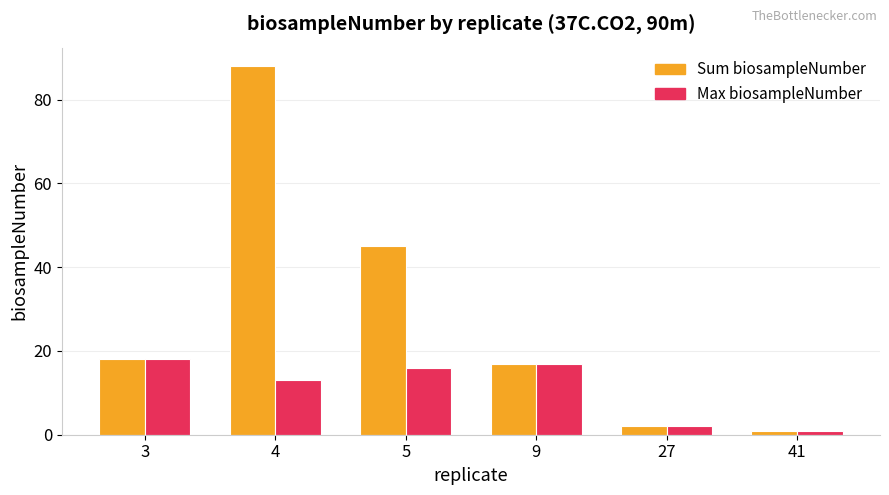

Reading right to left, transcribe all the data shown in this chart.

Sum biosampleNumber: 1	2	17	45	88	18
Max biosampleNumber: 1	2	17	16	13	18